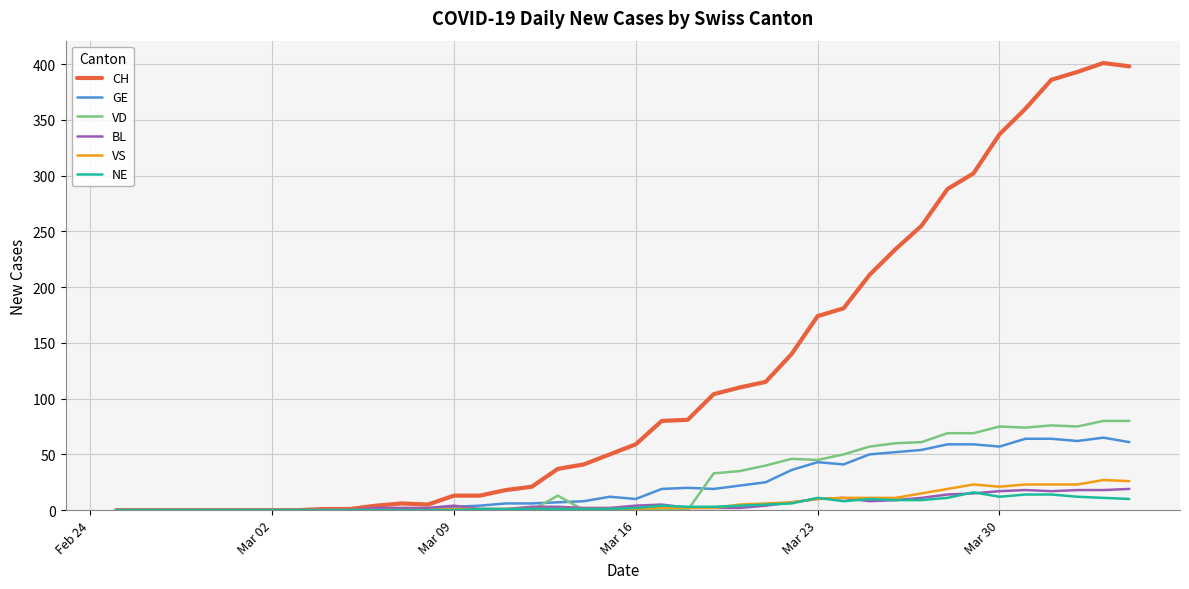

How many distinct data groups are displayed?

6